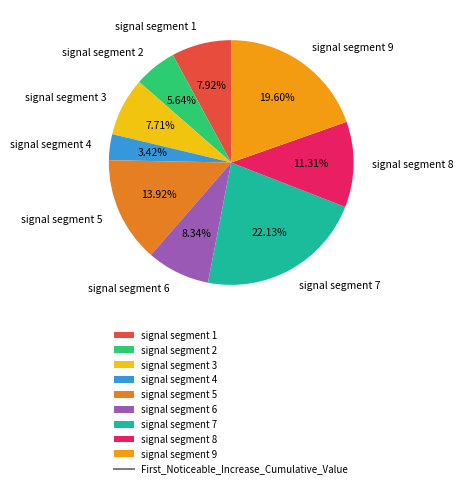

Which slice is the smallest?

signal segment 4